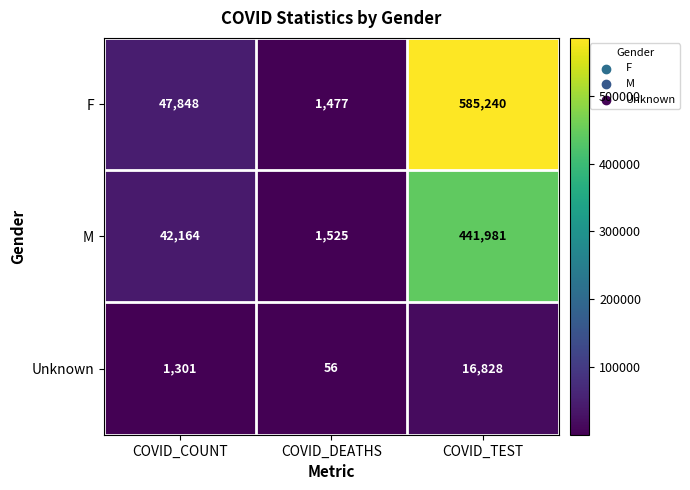

List the series in order of their overall mean, lowest first.

Unknown, M, F